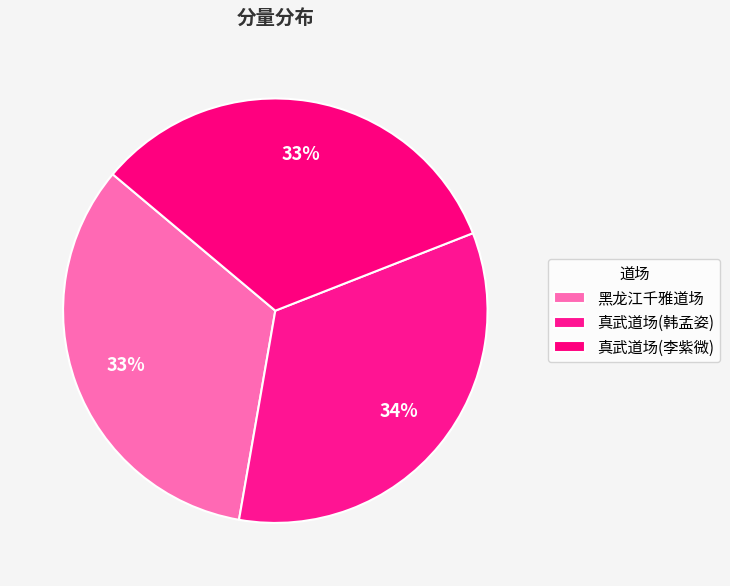

Is there any slice that represents more than half of the pie?

No